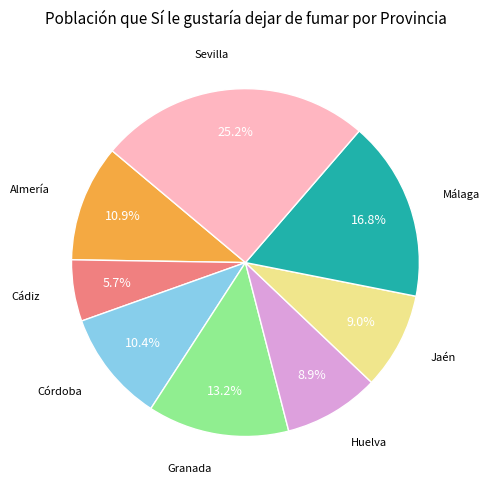

Does any single category account for the majority?

No